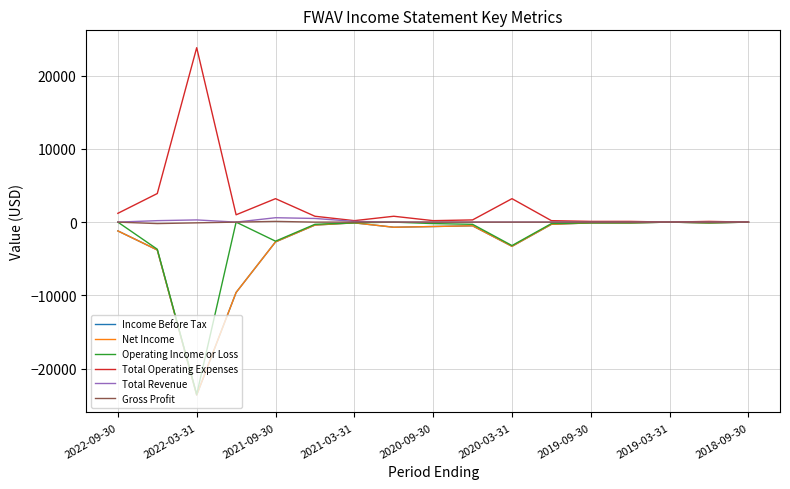

What is the value of the Income Before Tax point at the 5th from the left?

-2700